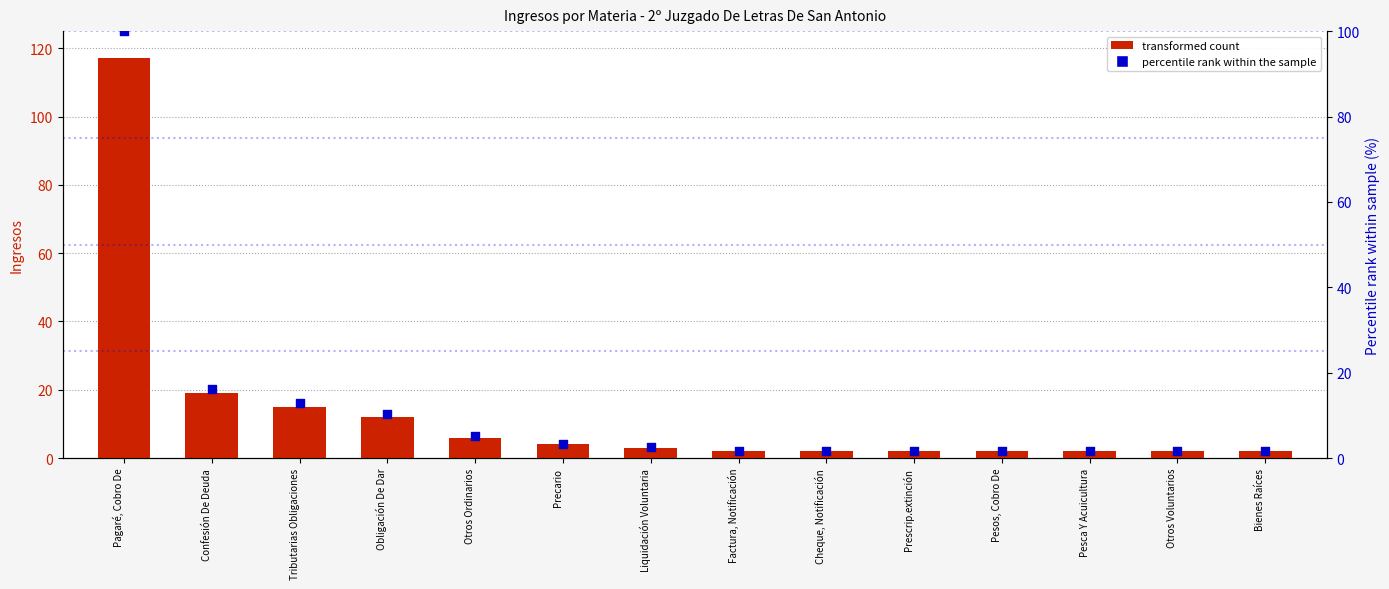

Which series has the largest total across all categories?

Ingresos count